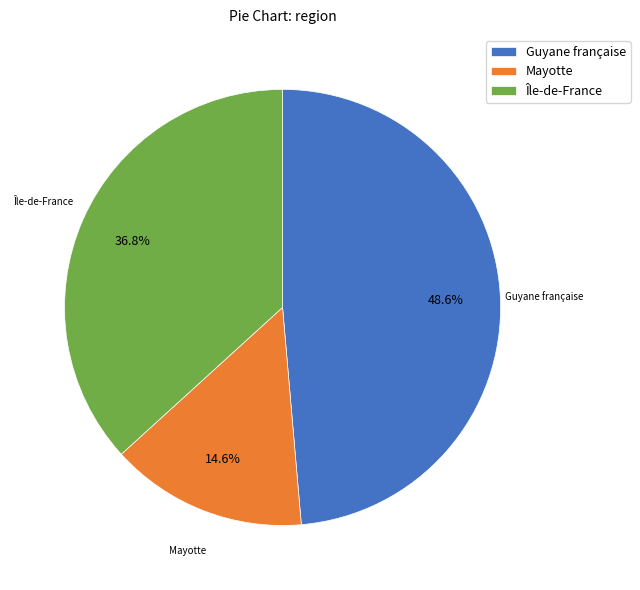

Approximately how many times larger is the value at Guyane française compared to Mayotte?

3.3